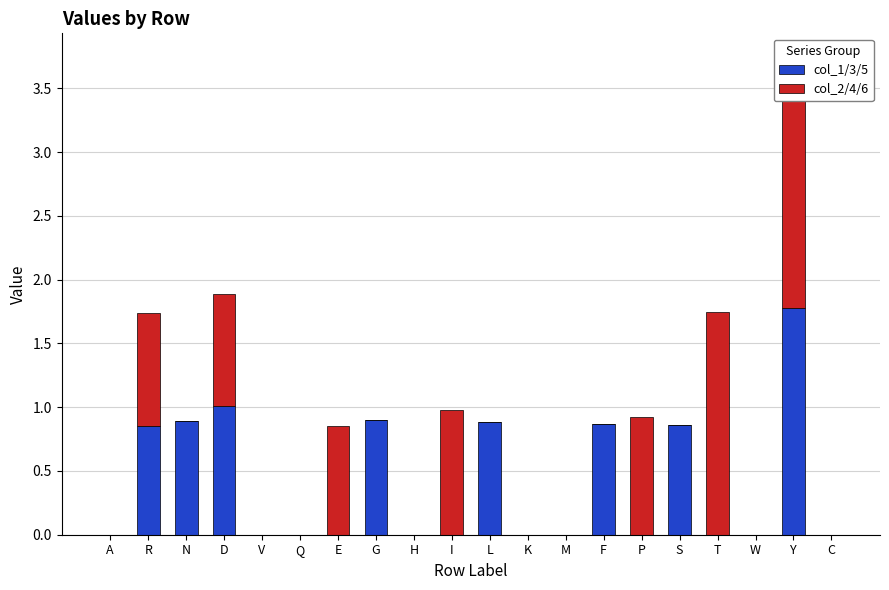

Which has a higher value, Q or N?

N